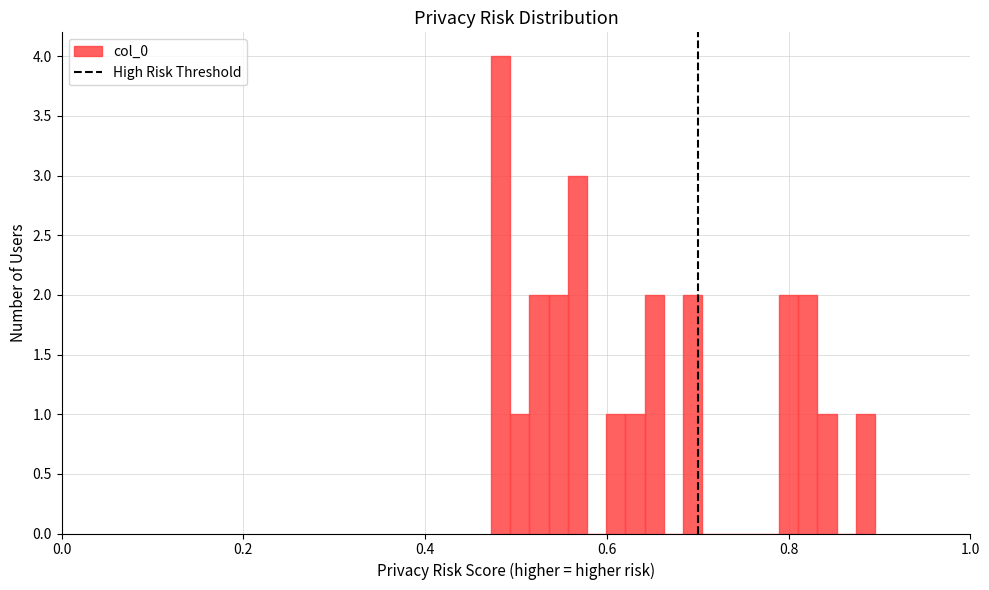

Around what value on the x-axis is the tallest bar? Give the approximate position of its centre, as read against the axis.

0.48